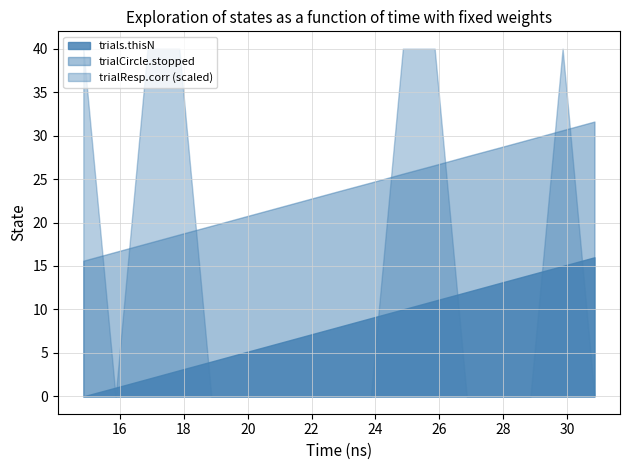

True or false: trialCircle.stopped has more than 2 interior local peaks.

False